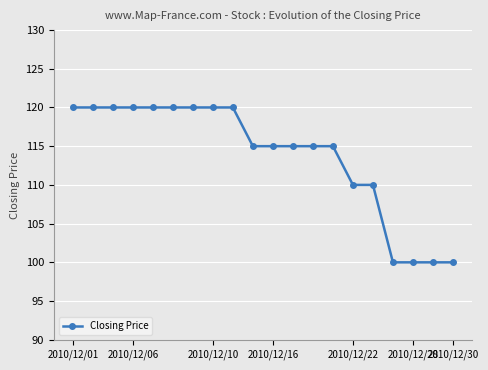

What is the smallest value displayed?

100